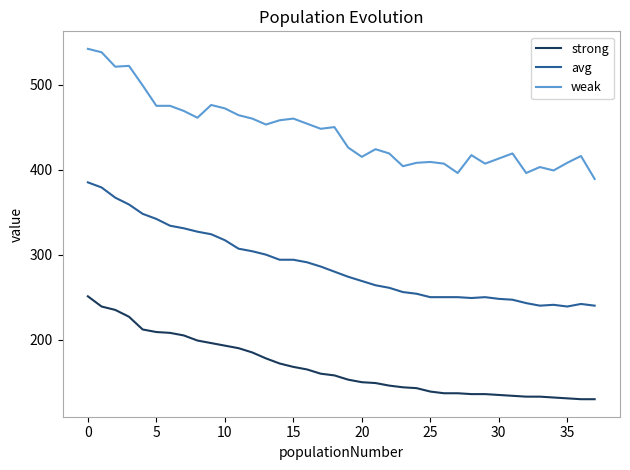

What is the minimum value for avg?

239